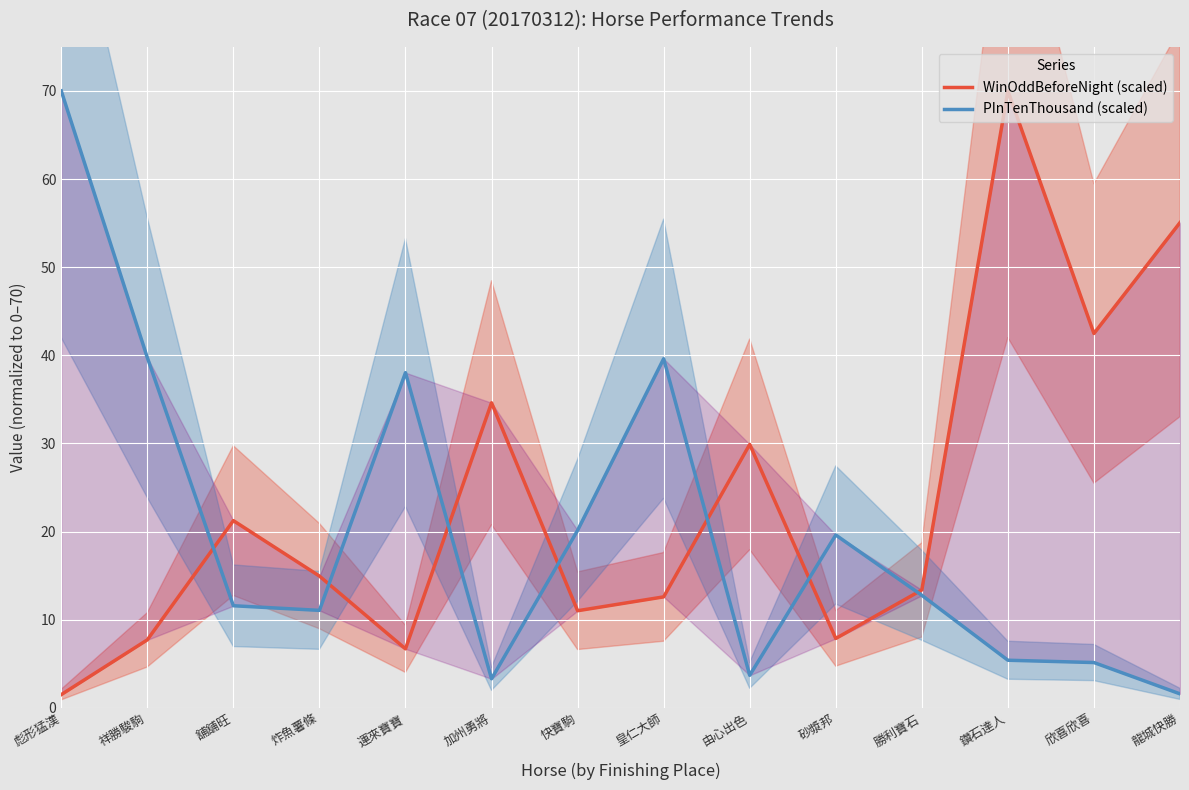

What is the average value of the WinOddBeforeNight (scaled) series?

23.5